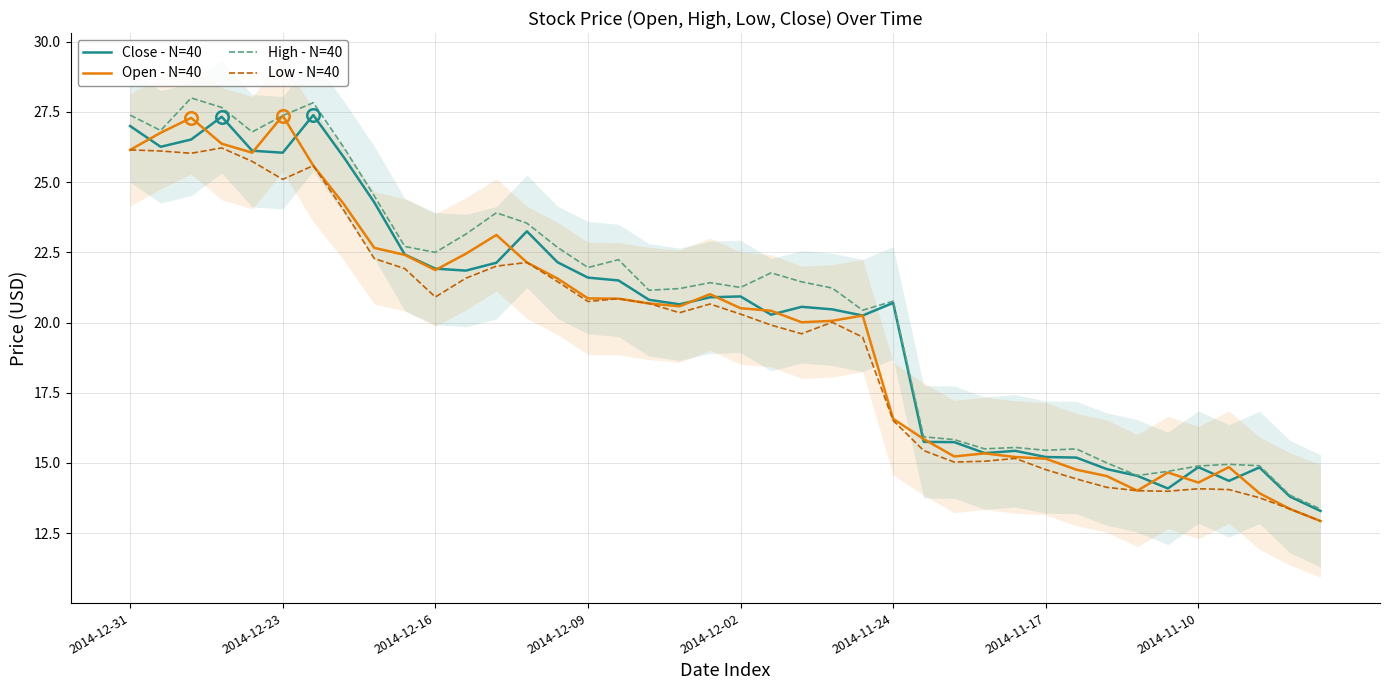

What is the maximum value shown in the chart?

28.0